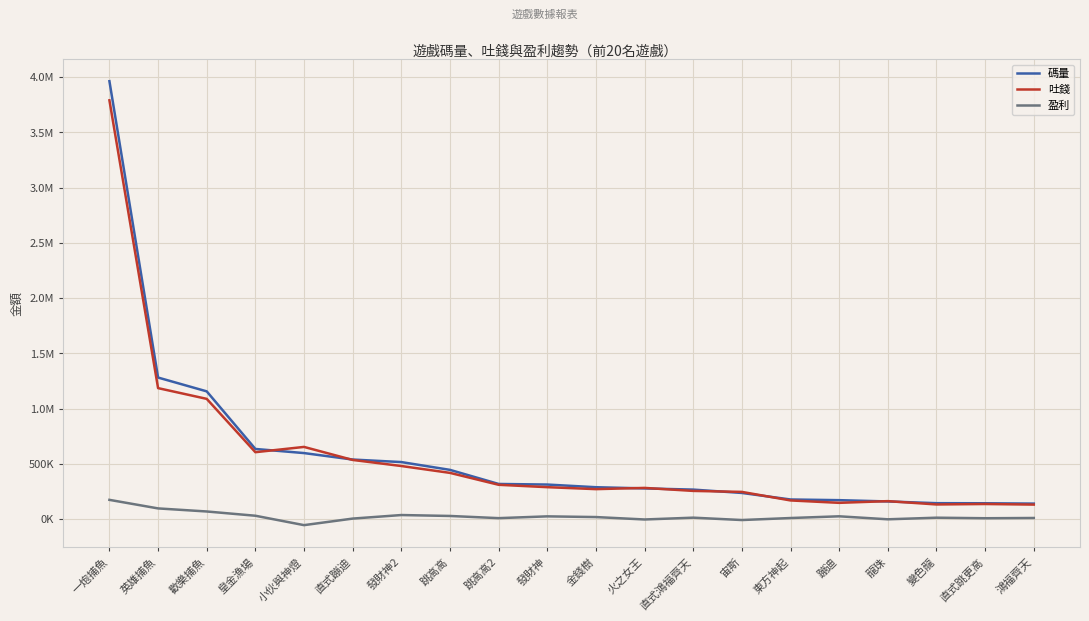

At 英雄捕魚, list the series in order from smallest to largest.

盈利, 吐錢, 碼量